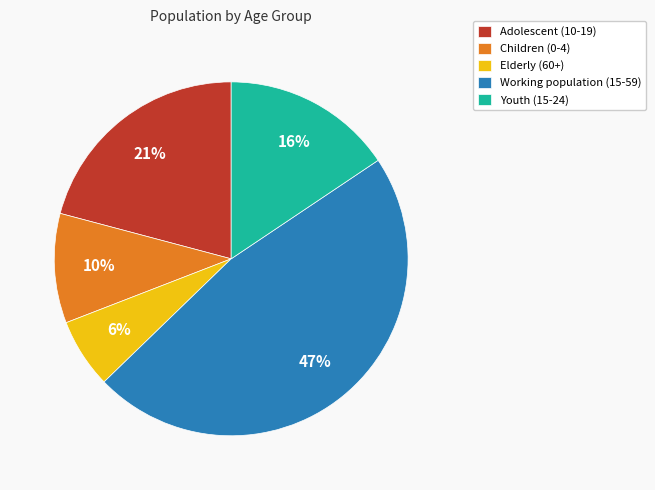

Is the sum of Adolescent (10-19) and Elderly (60+) greater than half?

No